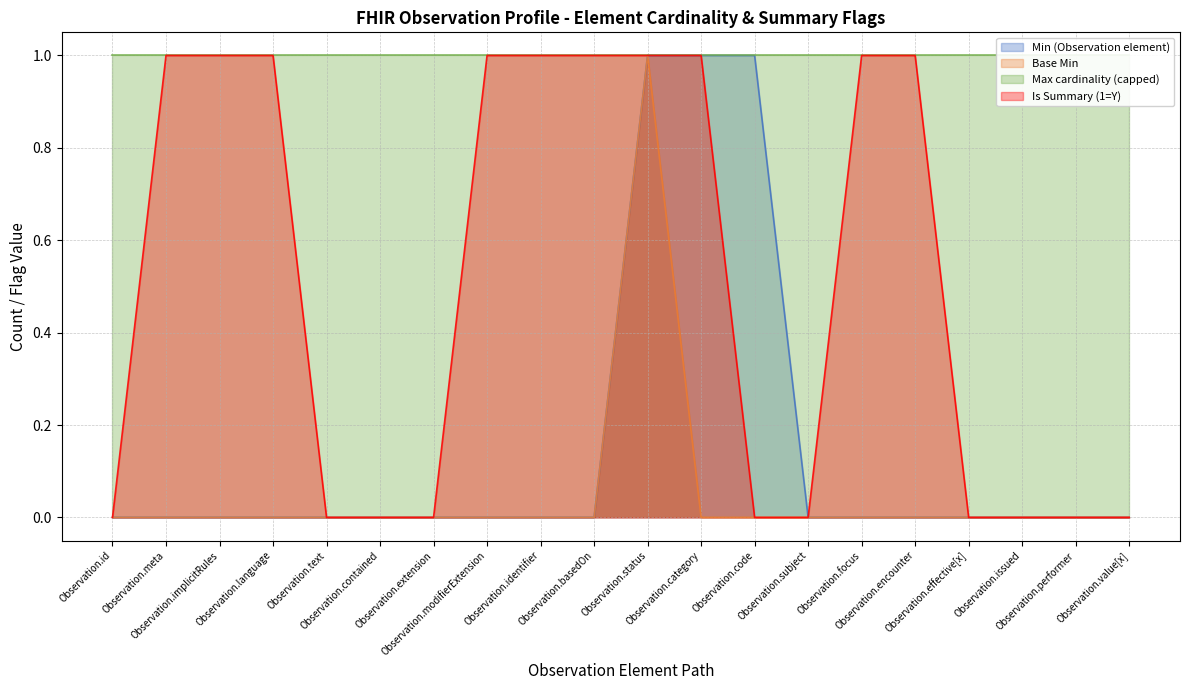

True or false: Base Min and Min (Observation element) intersect in this chart.

False